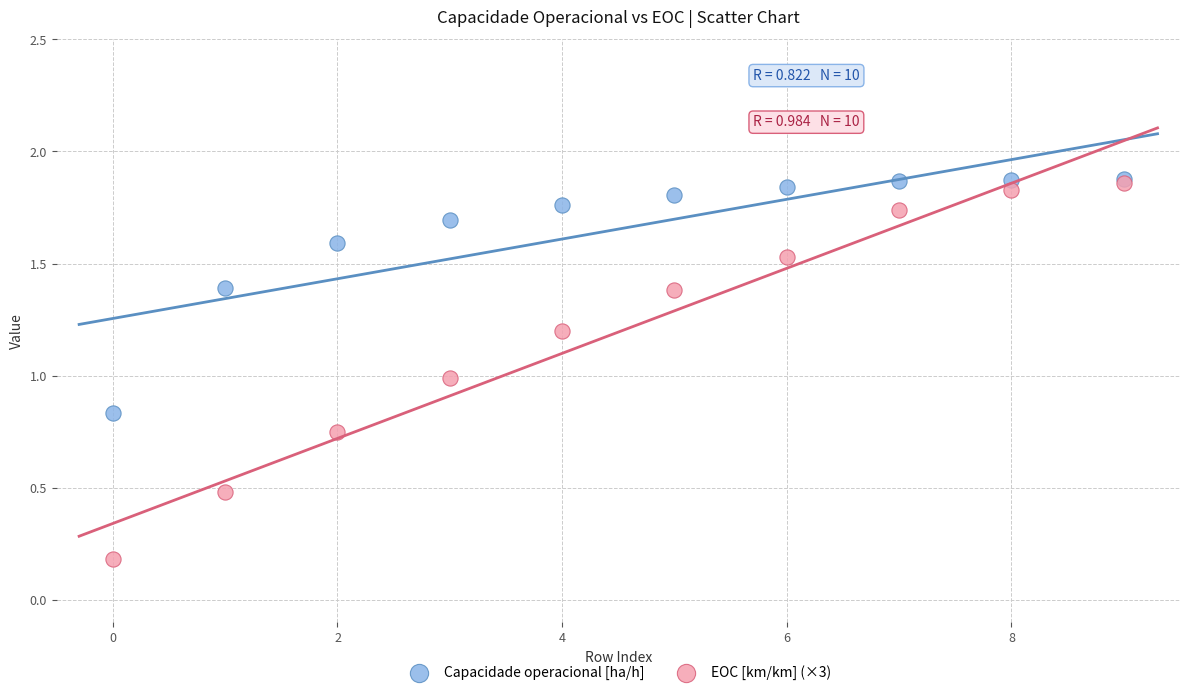

What are all the series names shown in the legend?

Capacidade operacional [ha/h], EOC [km/km] (×3)